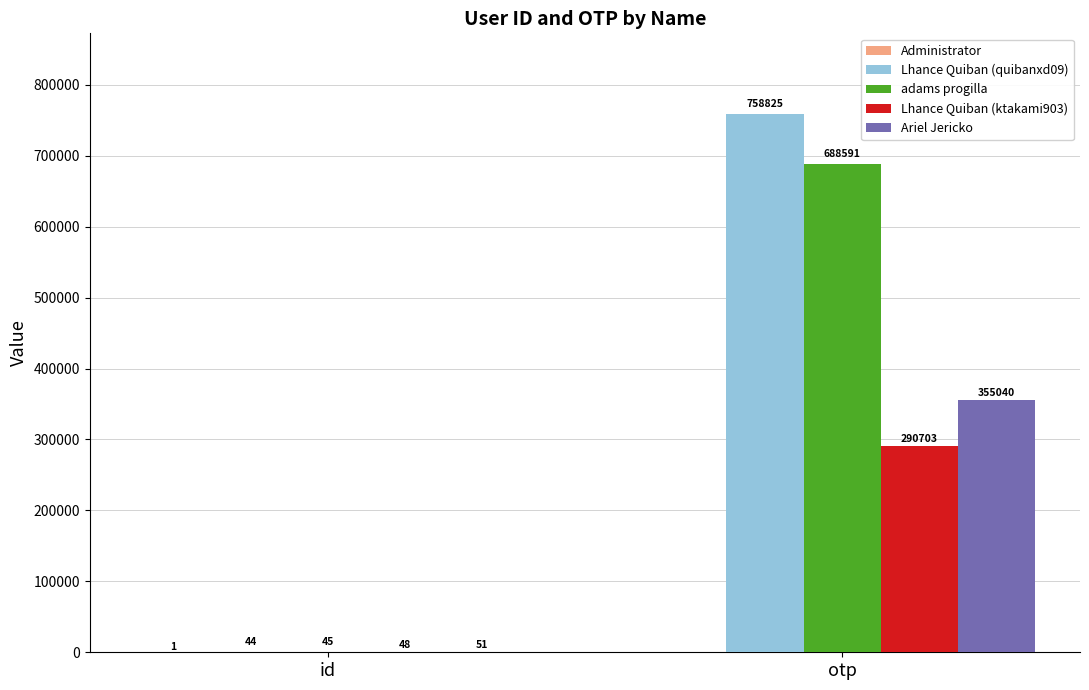

The Lhance Quiban (ktakami903) series shows 161597 at otp. True or false?

False